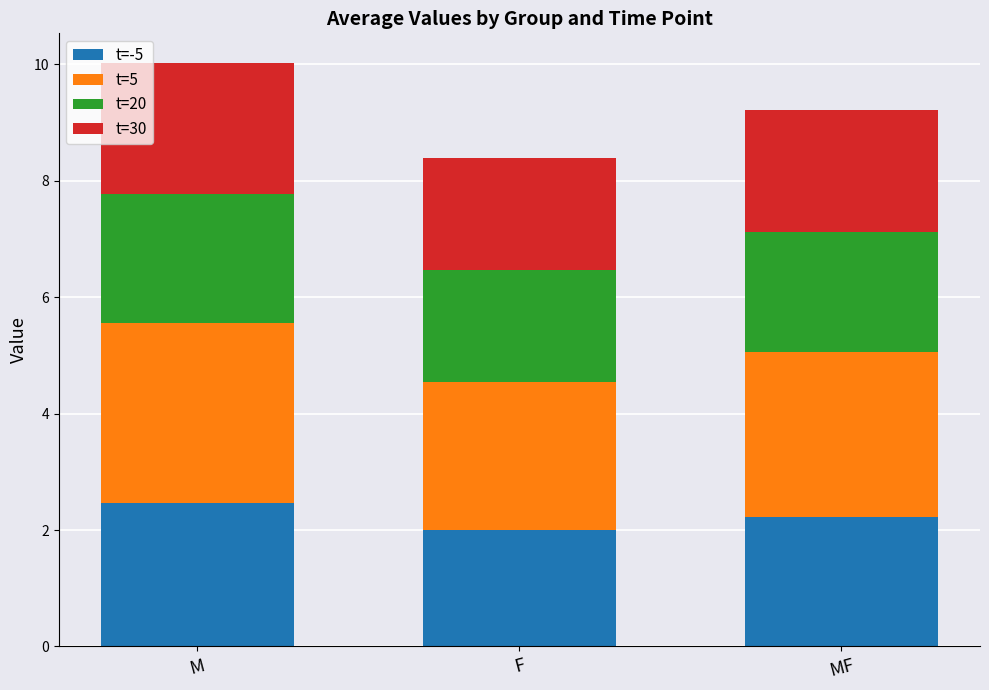

What is the maximum value for t=-5?

2.5